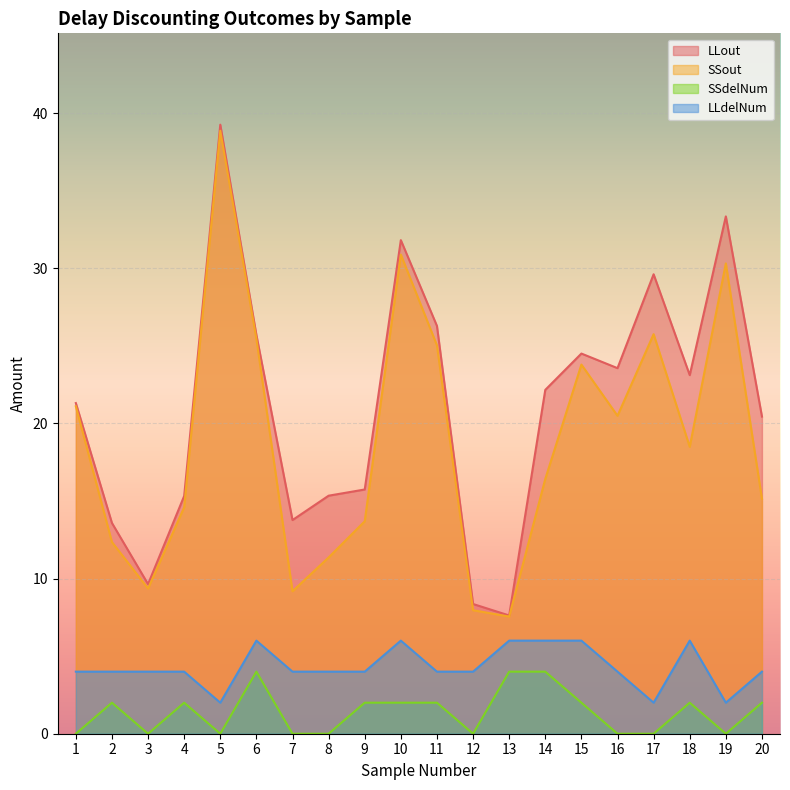

At which label does SSout reach its peak?

5